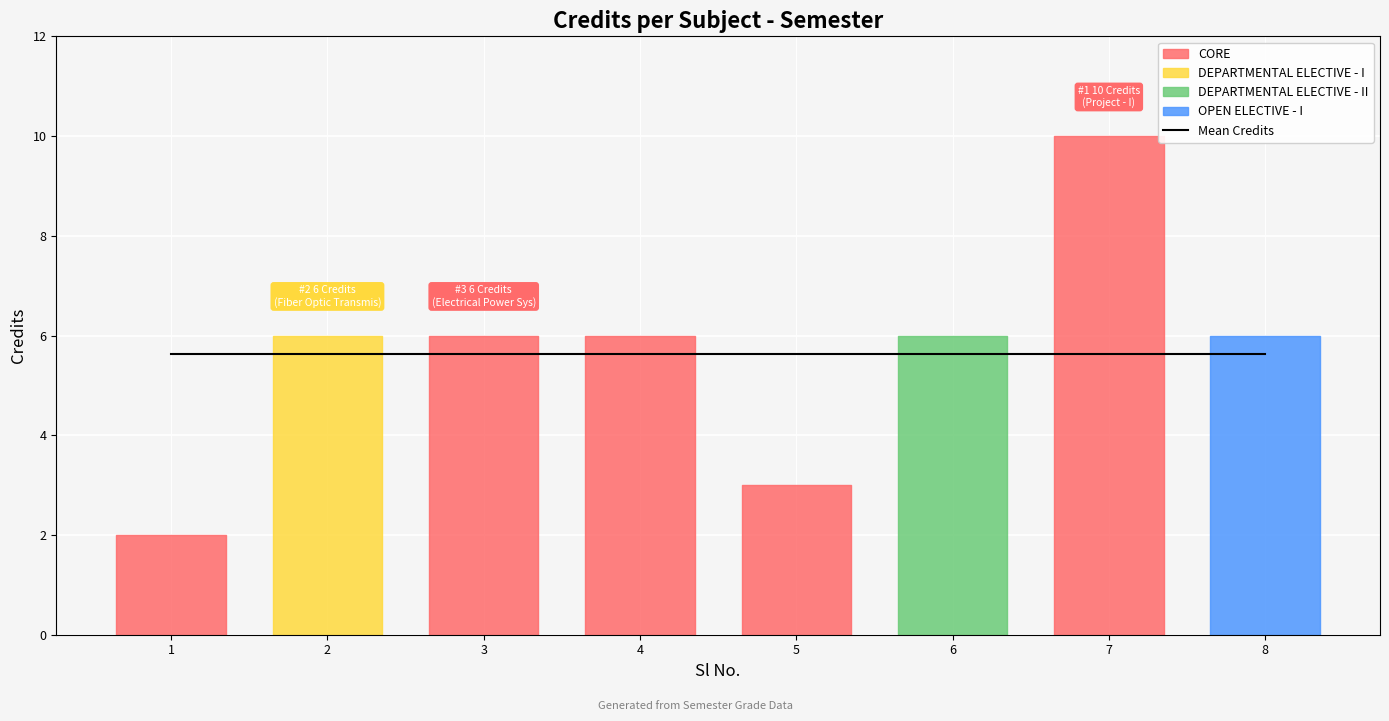

How many points are higher than both their immediate neighbors (excluding endpoints)?

1